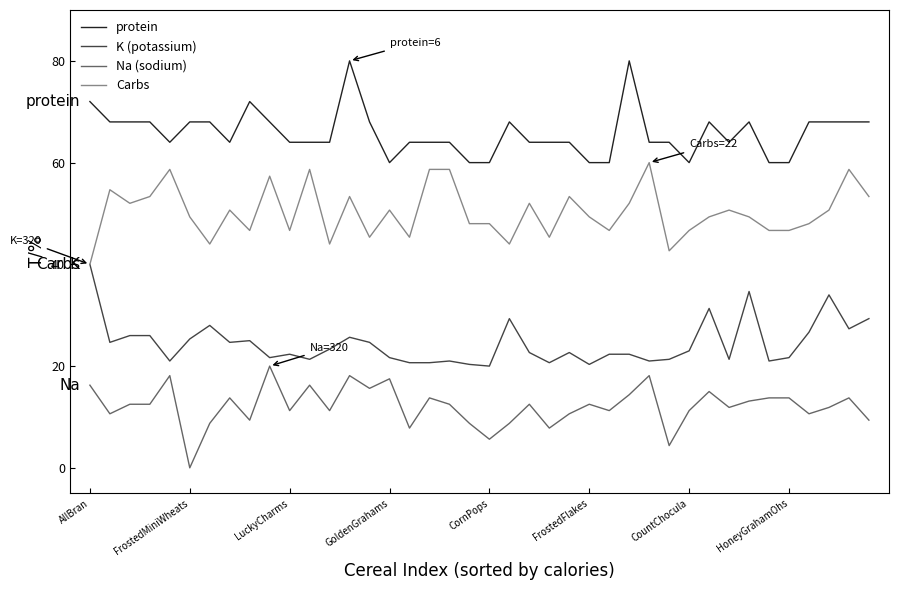

Rank the series by their maximum value, from lowest to highest.

Na (sodium), K (potassium), Carbs, protein